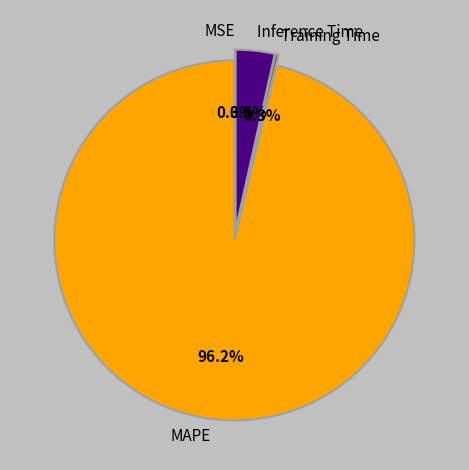

True or false: MAPE accounts for 96% of the total.

True